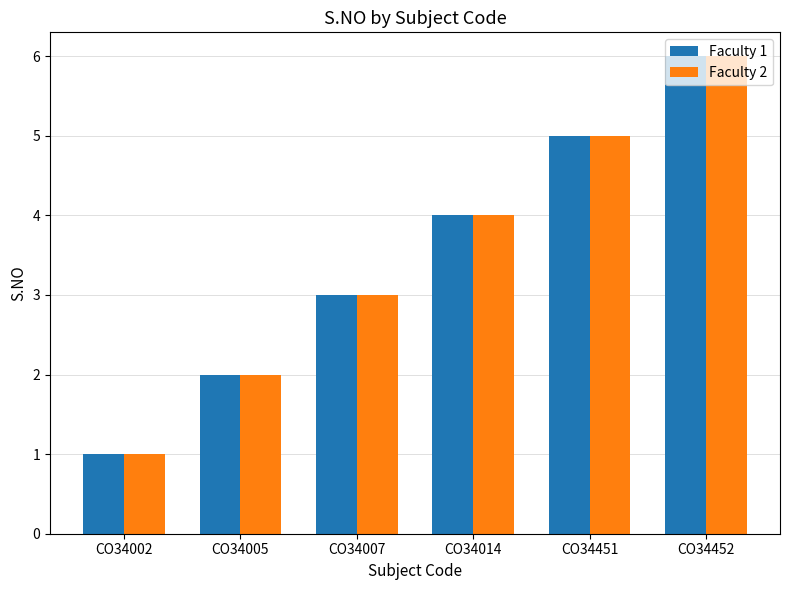

What is the value of the Faculty 2 bar at the 4th from the left?

4